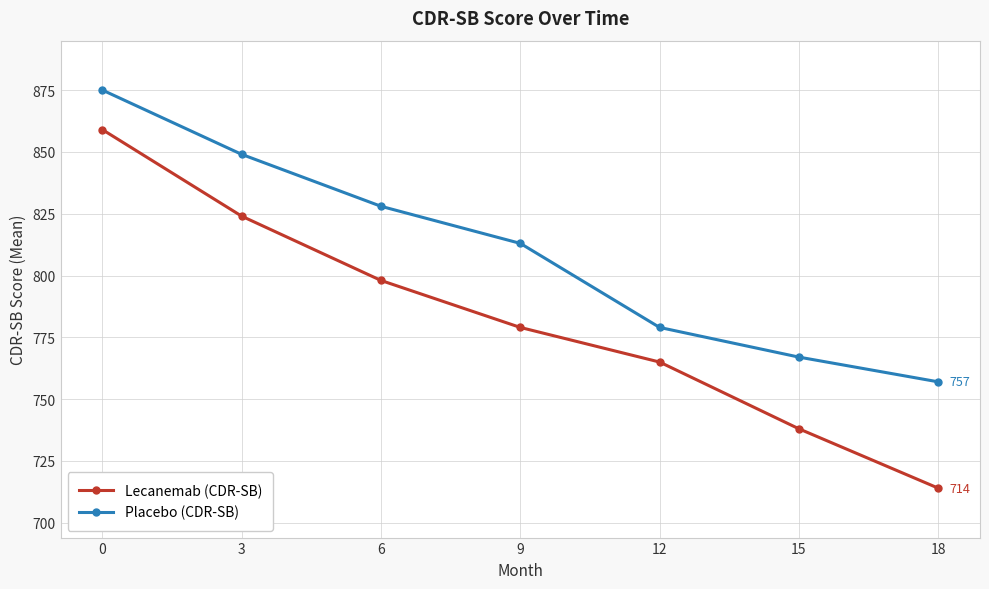

At which label does Placebo (CDR-SB) reach its minimum?

18